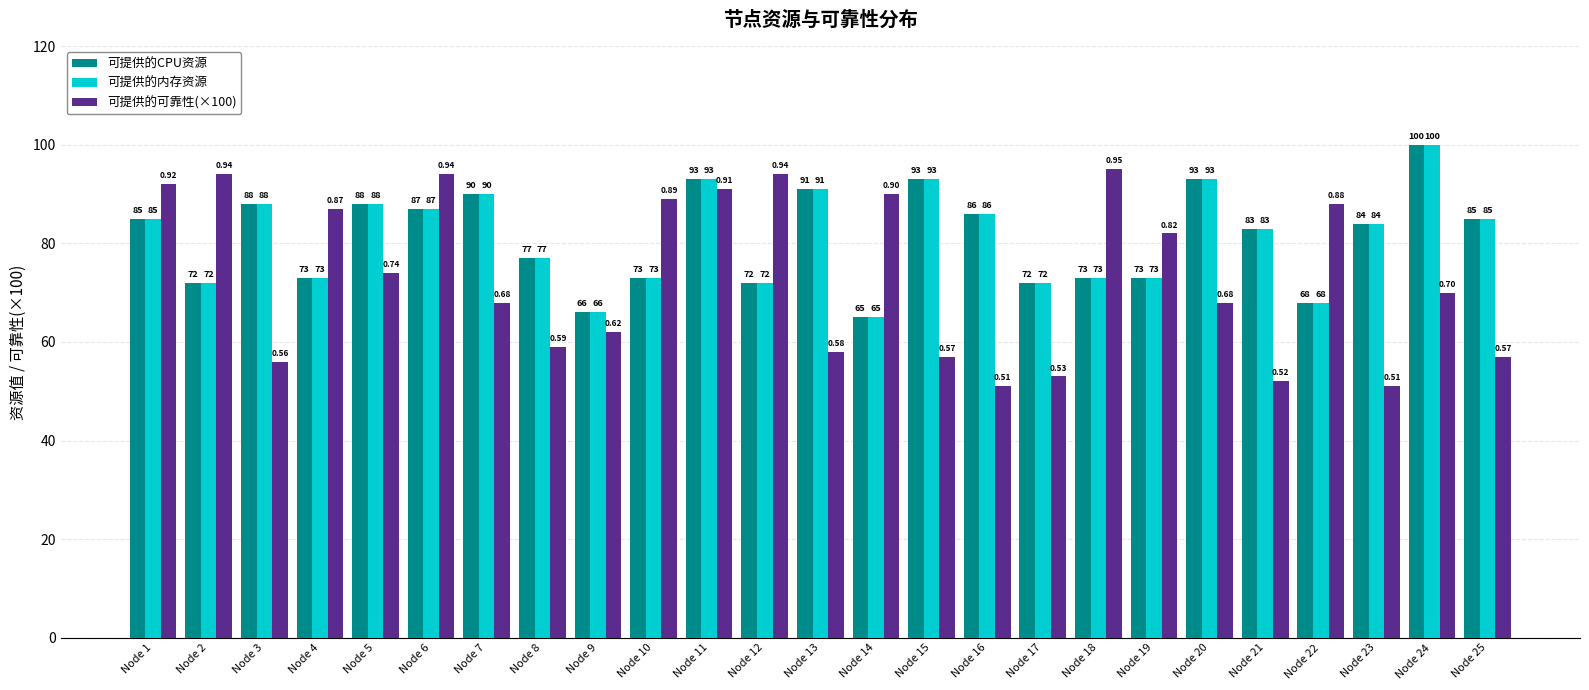

How many bars are there in each group?

3